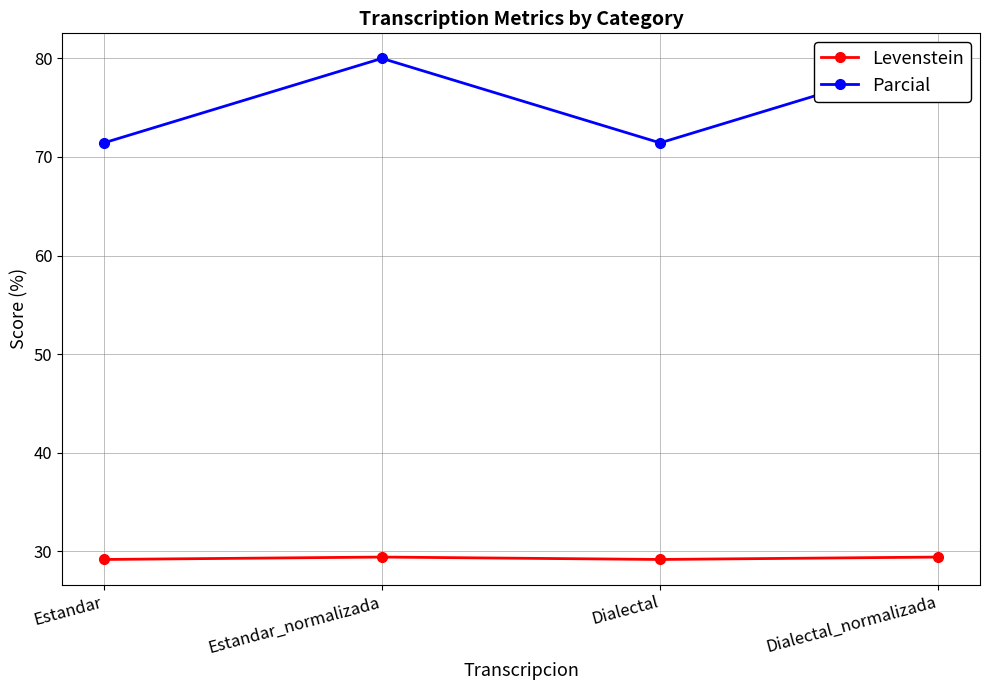

What is the sum of all Parcial values?

302.9